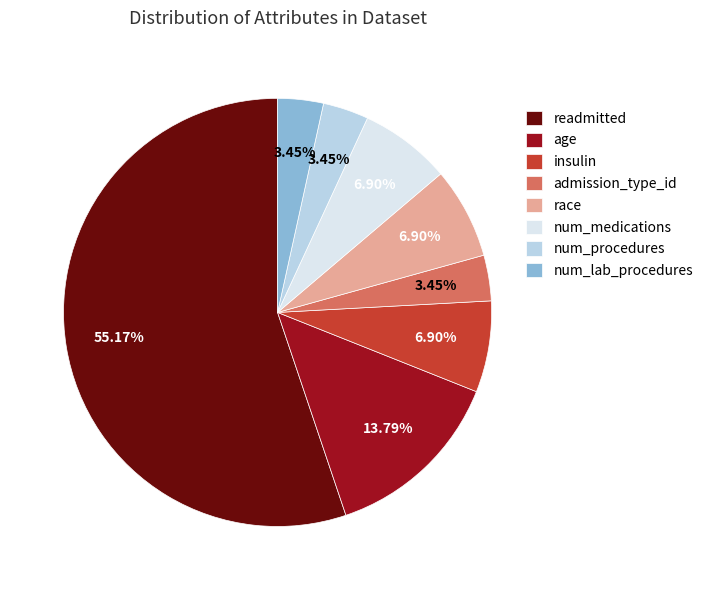

What is the largest slice in the pie chart?

readmitted